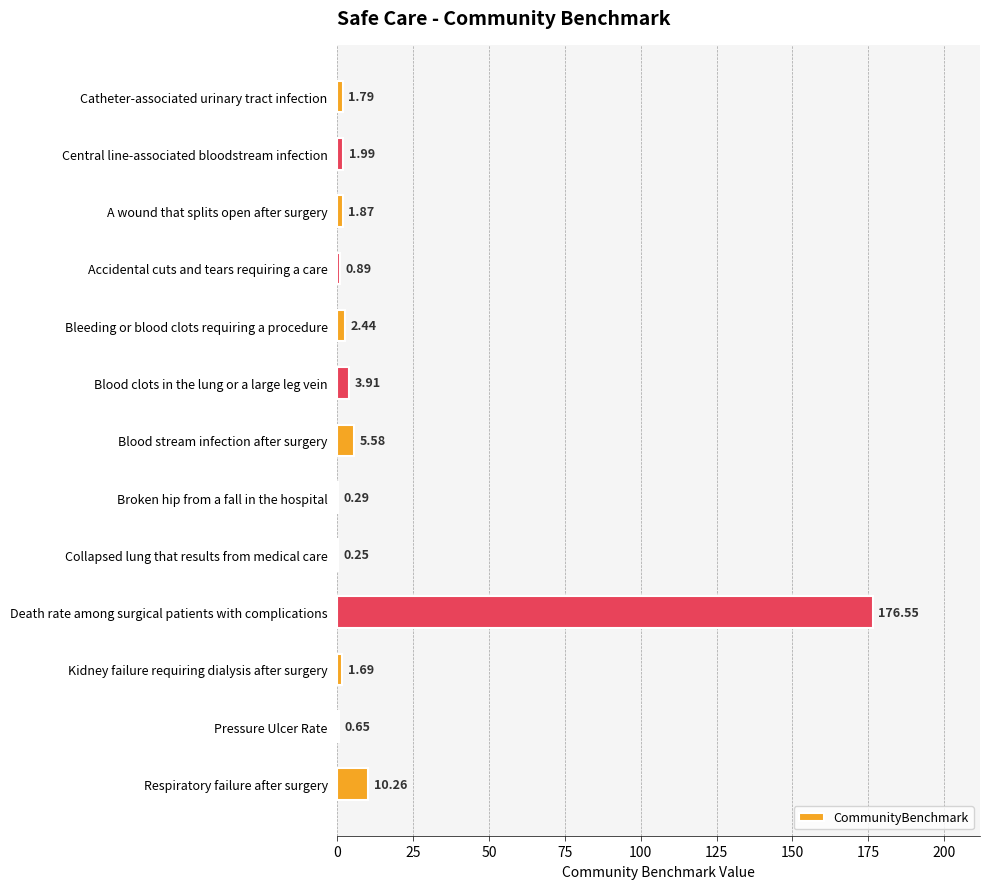

At which label is the value closest to 88?

Respiratory failure after surgery